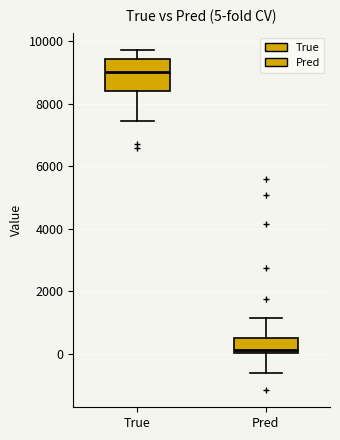

Which box's median line is the highest?

True